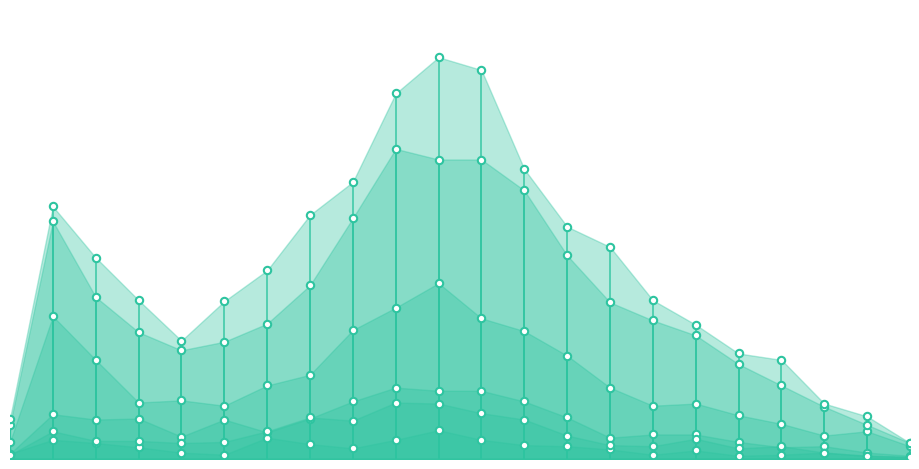

What is the total value across all series at 2023-01-30?

365